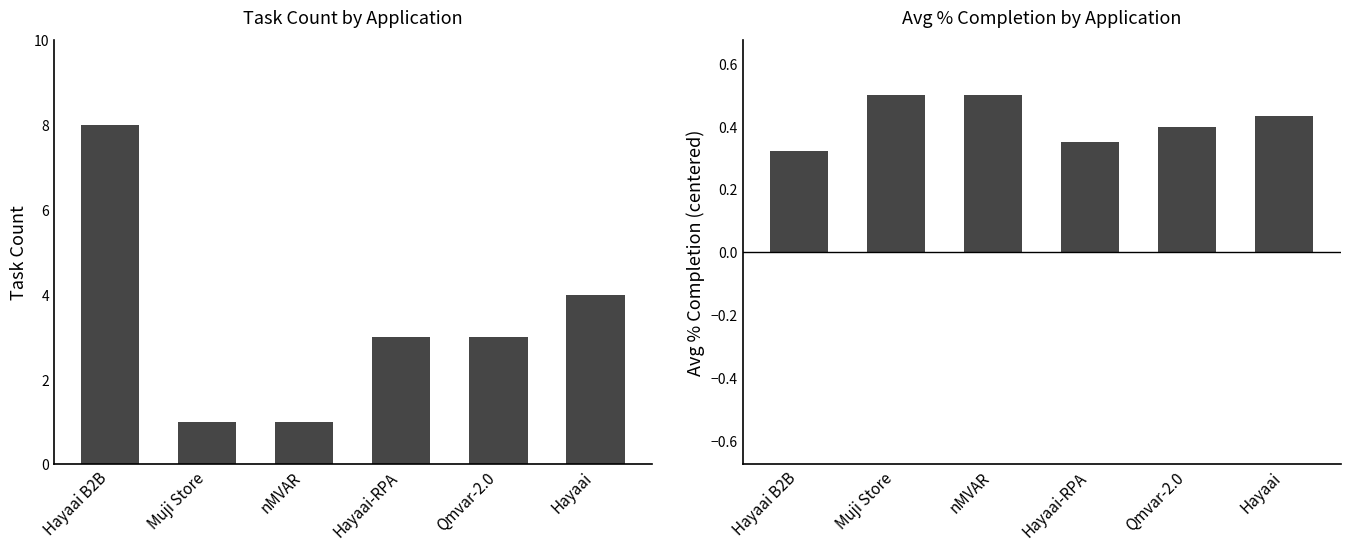

Reading right to left, extract all data points from this chart.

Count: 4.0	3.0	3.0	1.0	1.0	8.0
Avg Completion: 0.4	0.4	0.3	0.5	0.5	0.3